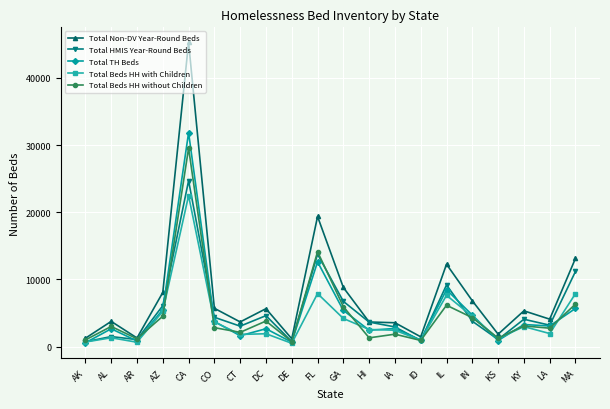

What is the highest value of the Total Beds HH without Children series?

29541